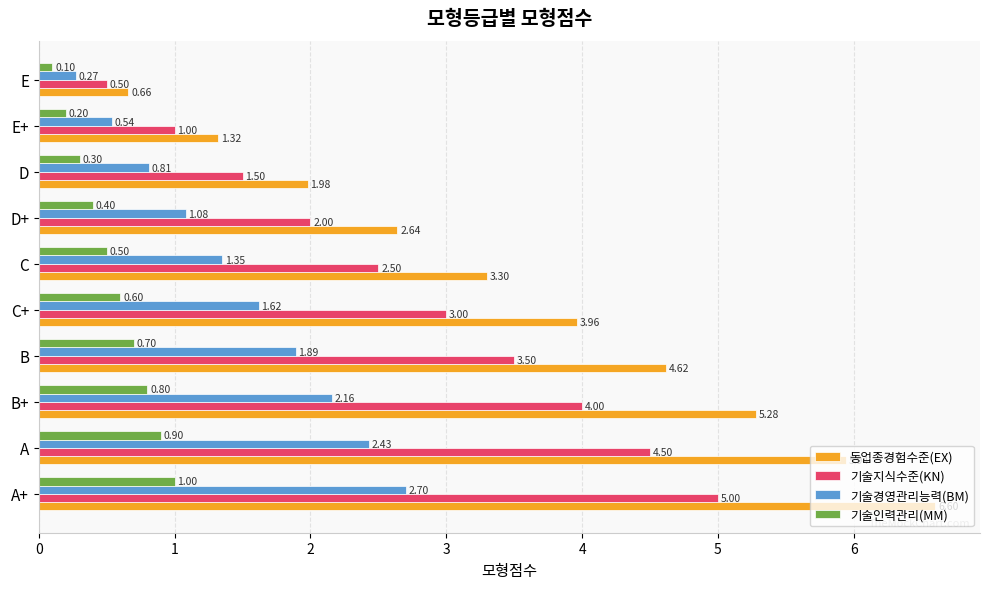

At how many categories does at least one series exceed 5?

3